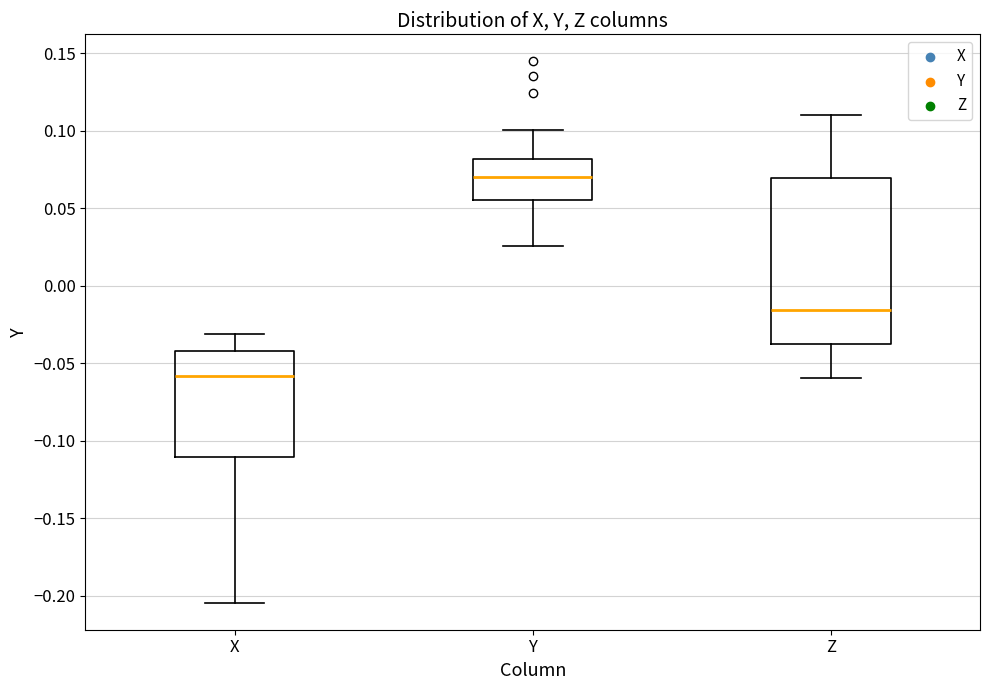

Reading left to right, transcribe this box plot: for each box, give where its median line is, the range the box spans, and where its two whiskers end, as read against the y-axis. The values are not printed on the chart, so give them approximately, as read against the axis.

X: median -0.060, box -0.110 to -0.040, whiskers -0.205 to -0.030
Y: median 0.070, box 0.055 to 0.080, whiskers 0.025 to 0.100
Z: median -0.015, box -0.035 to 0.070, whiskers -0.060 to 0.110